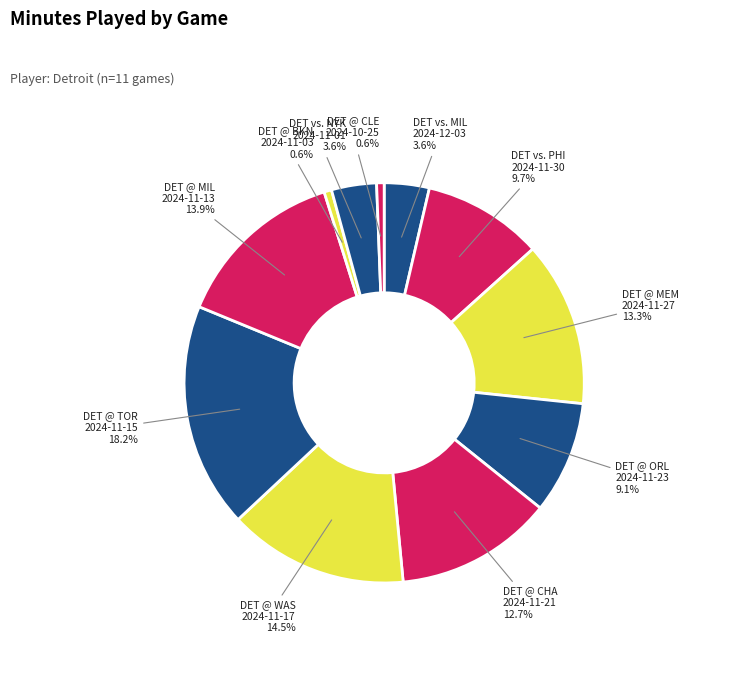

How many segments does this pie chart have?

11